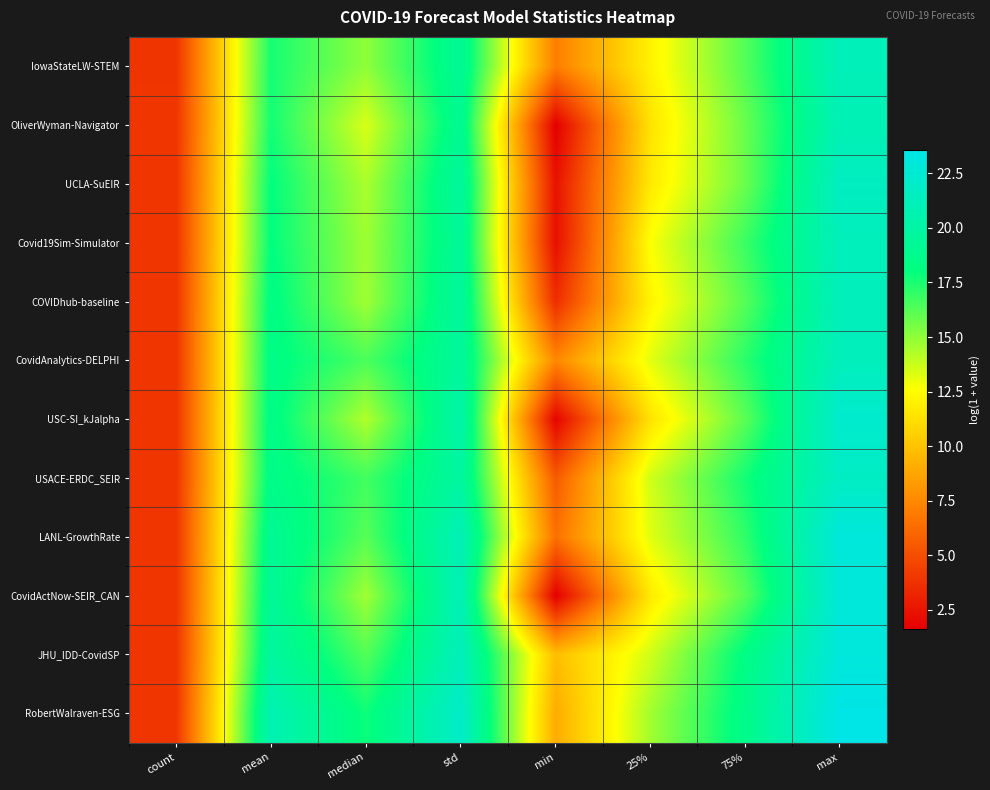

Rank the series by their maximum value, from lowest to highest.

OliverWyman-Navigator, IowaStateLW-STEM, Covid19Sim-Simulator, COVIDhub-baseline, CovidAnalytics-DELPHI, UCLA-SuEIR, USACE-ERDC_SEIR, USC-SI_kJalpha, CovidActNow-SEIR_CAN, LANL-GrowthRate, JHU_IDD-CovidSP, RobertWalraven-ESG